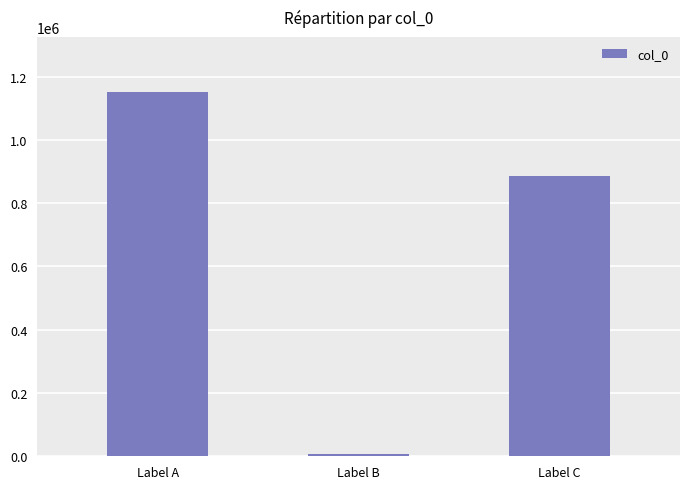

Approximately how many times larger is the value at Label C compared to Label A?

0.8